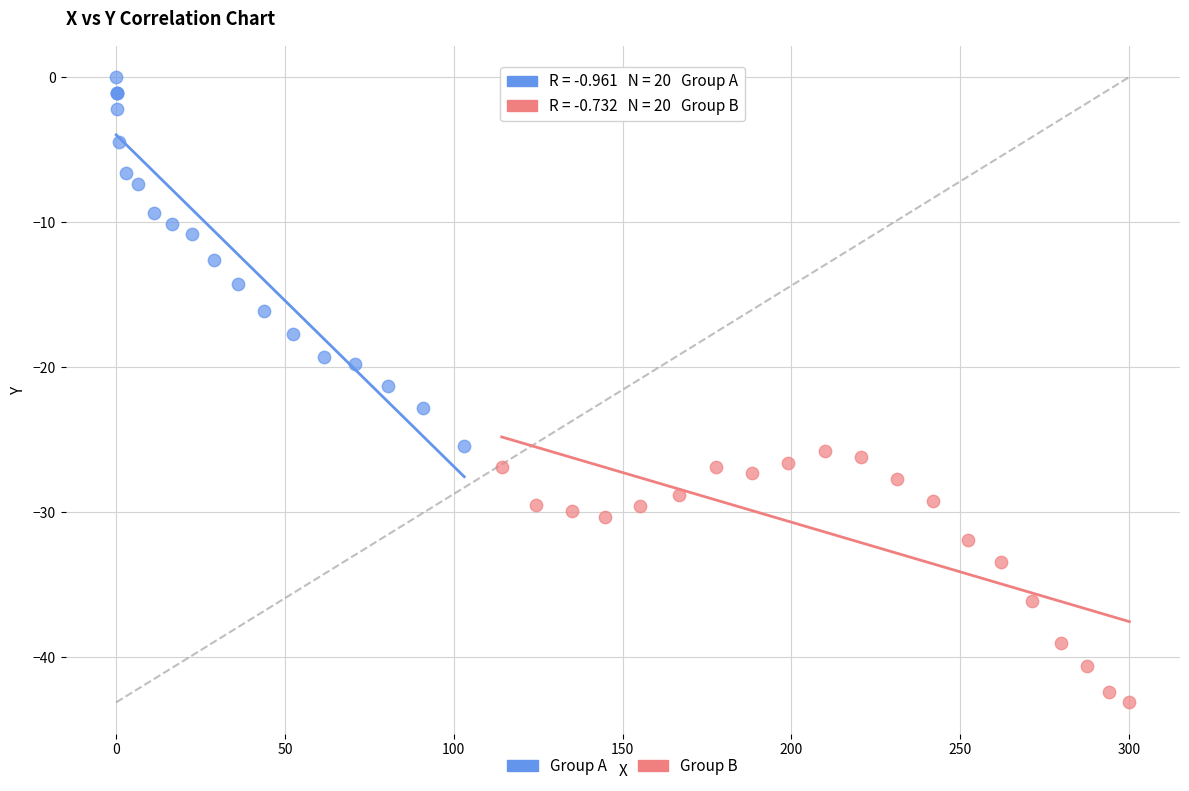

Which series contains the lowest Y value?

Group B